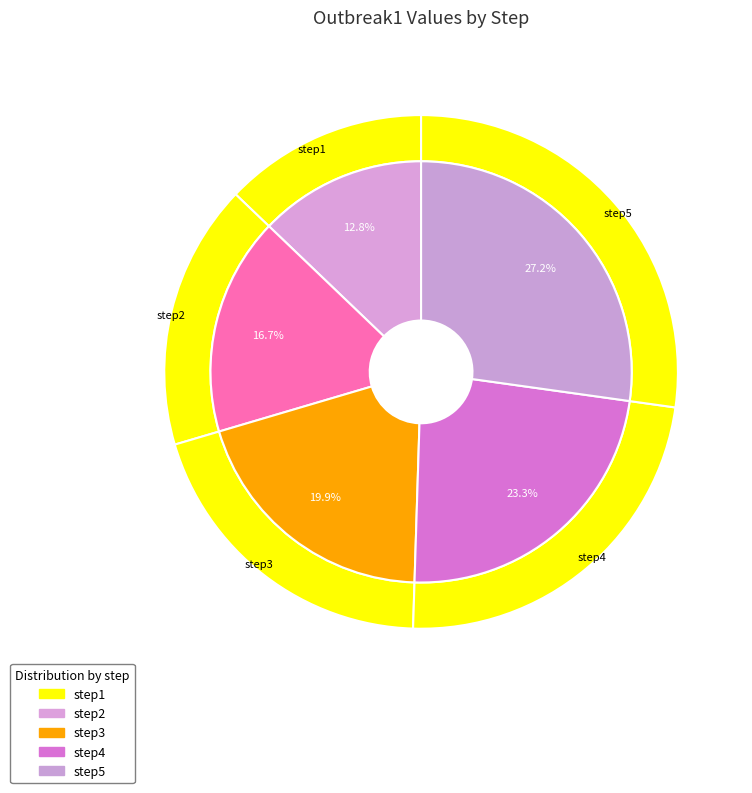

What percentage is NOT represented by step1?

87.2%